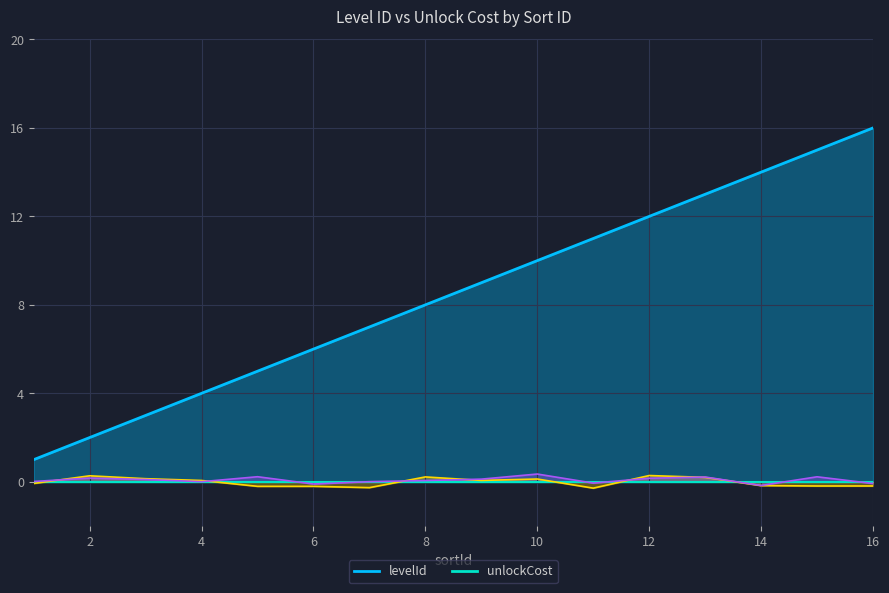

Rank the categories by value from highest to lowest.

16, 15, 14, 13, 12, 11, 10, 9, 8, 7, 6, 5, 4, 3, 2, 1